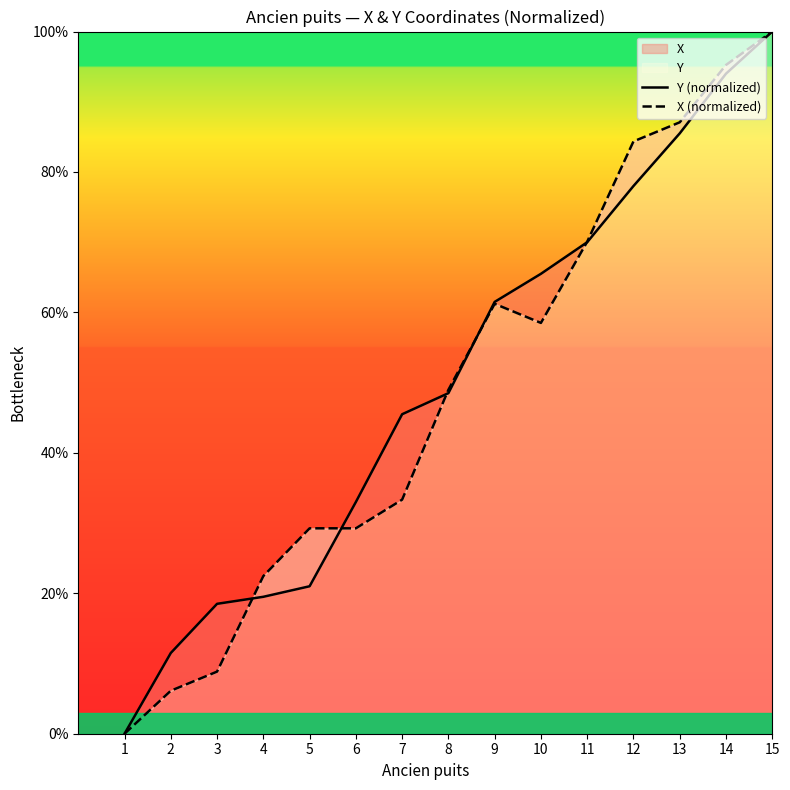

What is the value of the X (normalized) point at the 3rd from the left?

8.8